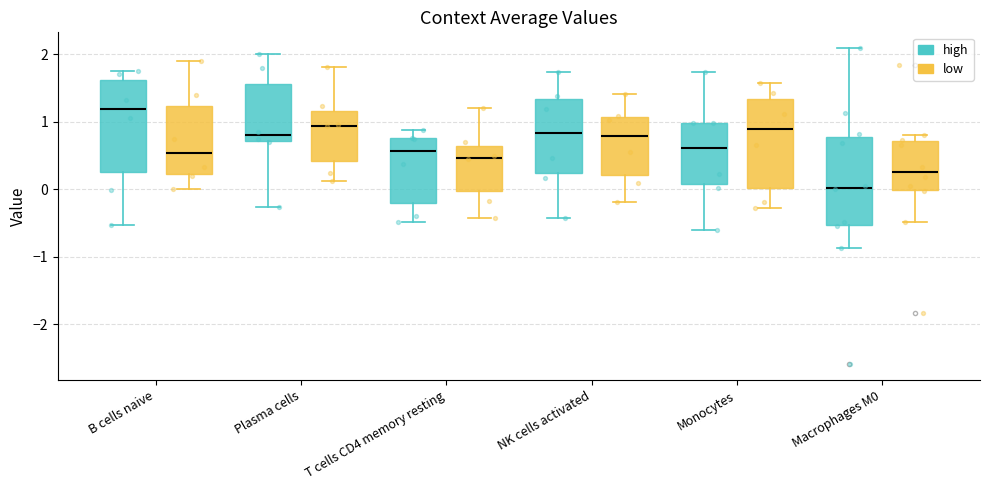

Where is the lower edge of the box for Monocytes (high) on the y-axis? The values are not printed on the chart, so give them approximately, as read against the axis.

0.1